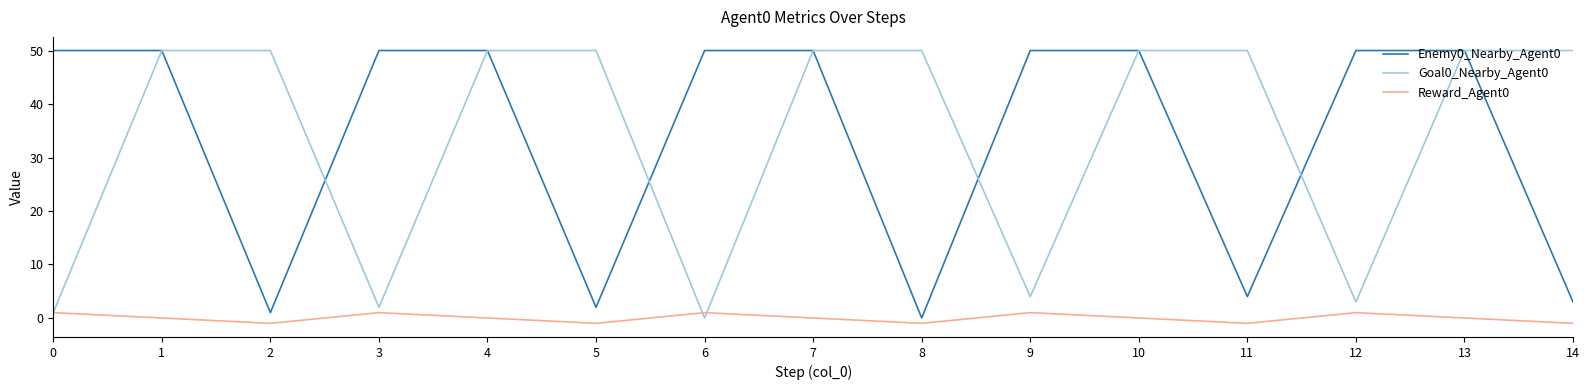

In Reward_Agent0, how many points are higher than both neighbors (excluding endpoints)?

4